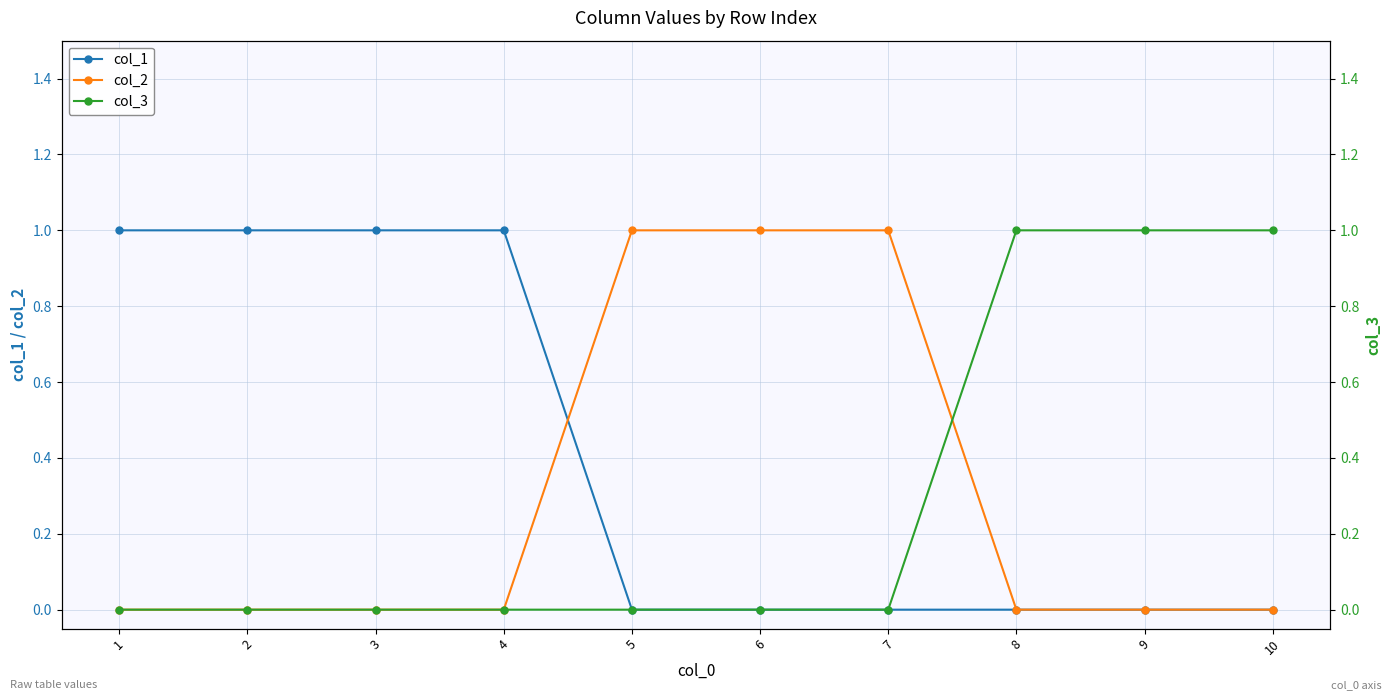

How many data points in col_3 are above 0?

3